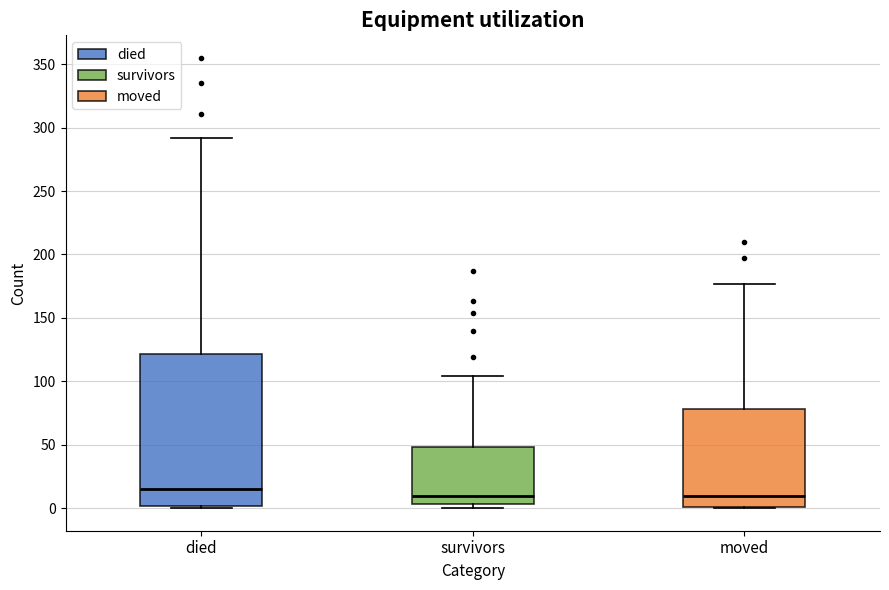

Where does the median line of the box for died sit on the y-axis? The values are not printed on the chart, so give them approximately, as read against the axis.

15